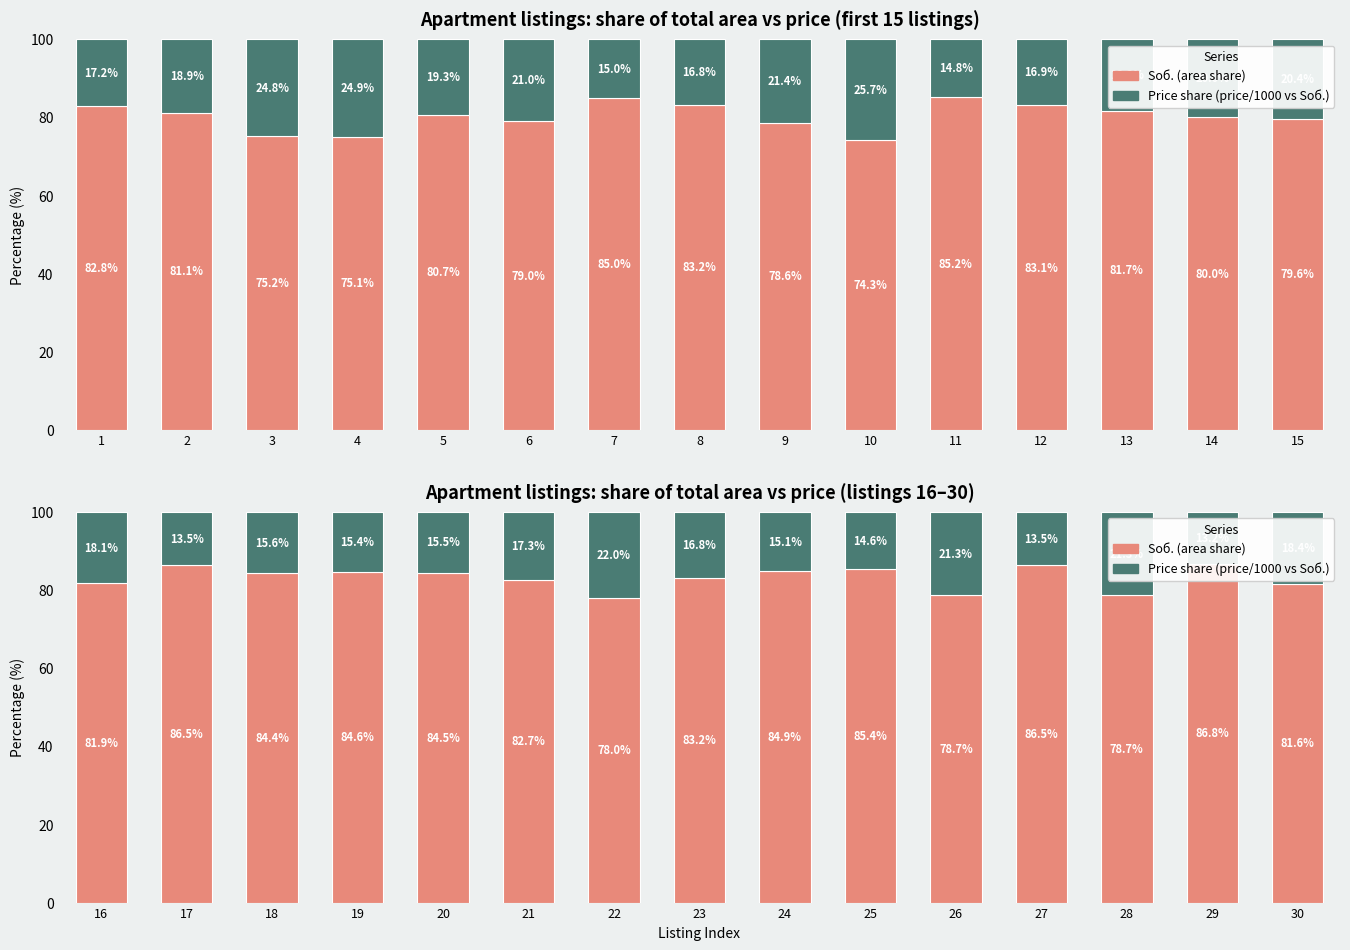

Rank the series by their maximum value, from lowest to highest.

Price share (price/1000 vs Sоб.), Sоб. (area share)